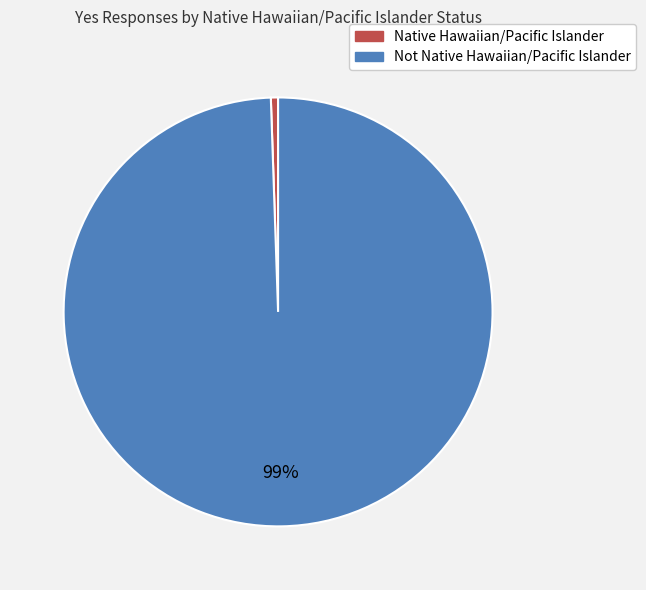

Do Native Hawaiian/Pacific Islander and Not Native Hawaiian/Pacific Islander together represent more than half of the pie?

Yes